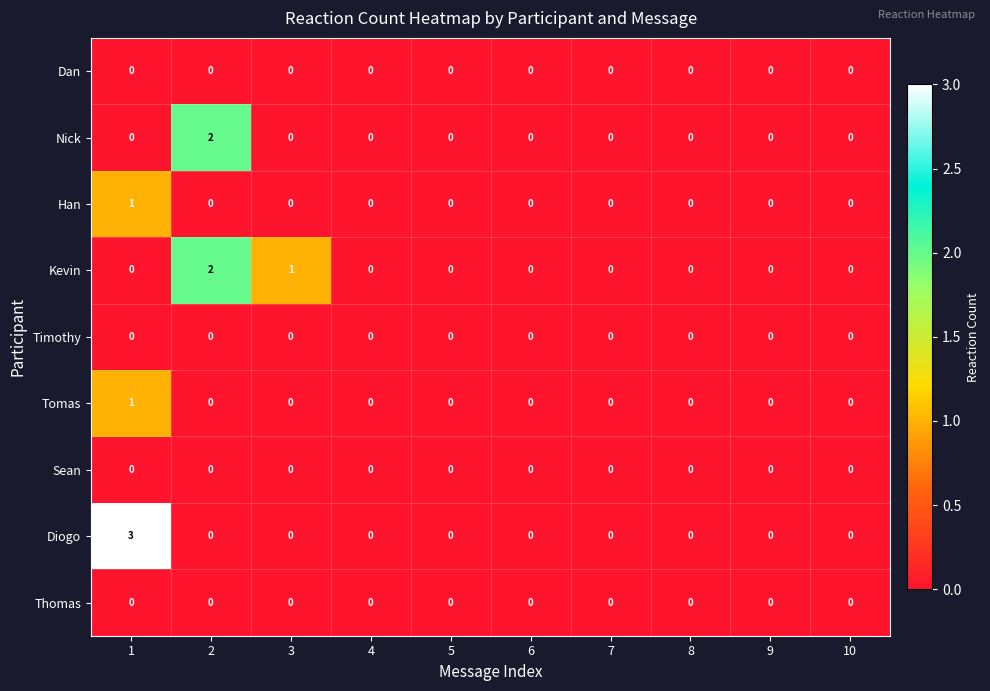

True or false: Han has a value of 0 at 5.

True